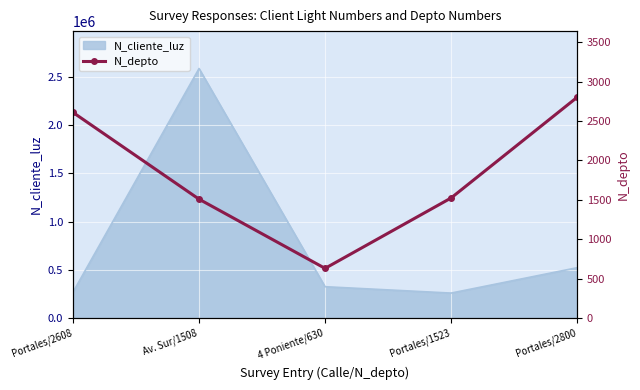

What is the difference between the maximum and minimum values?

2170